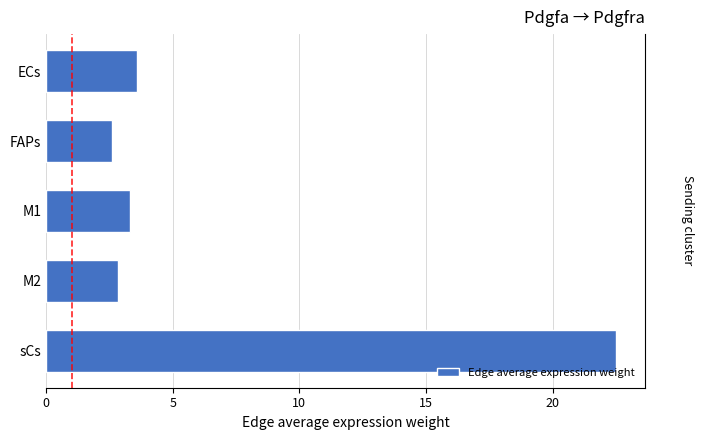

What is the difference between the maximum and minimum values?

19.9